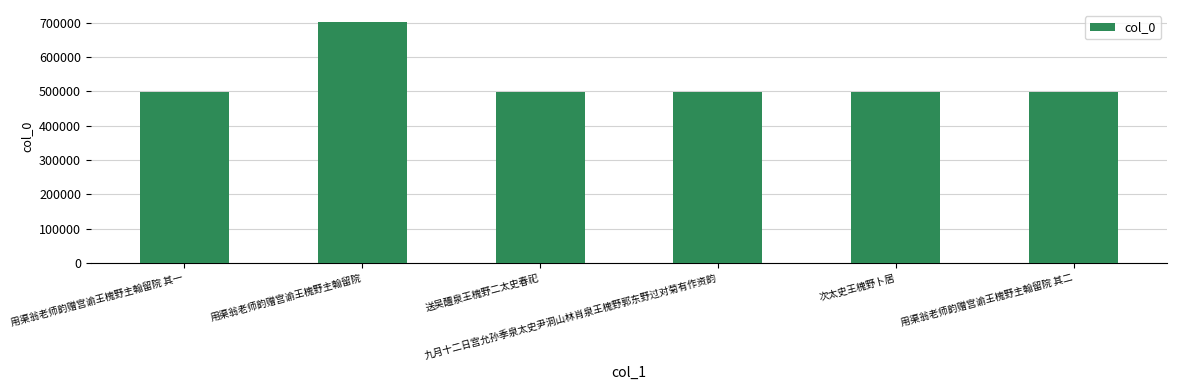

How many data points does each series have?

6